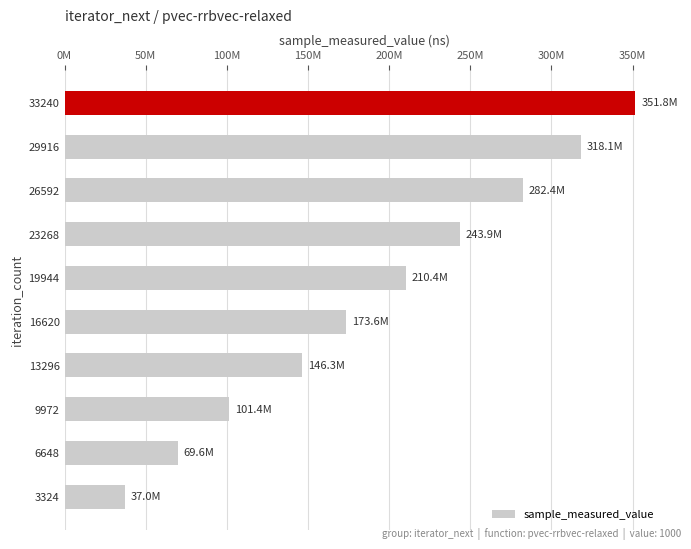

What is the maximum value shown in the chart?

351828290